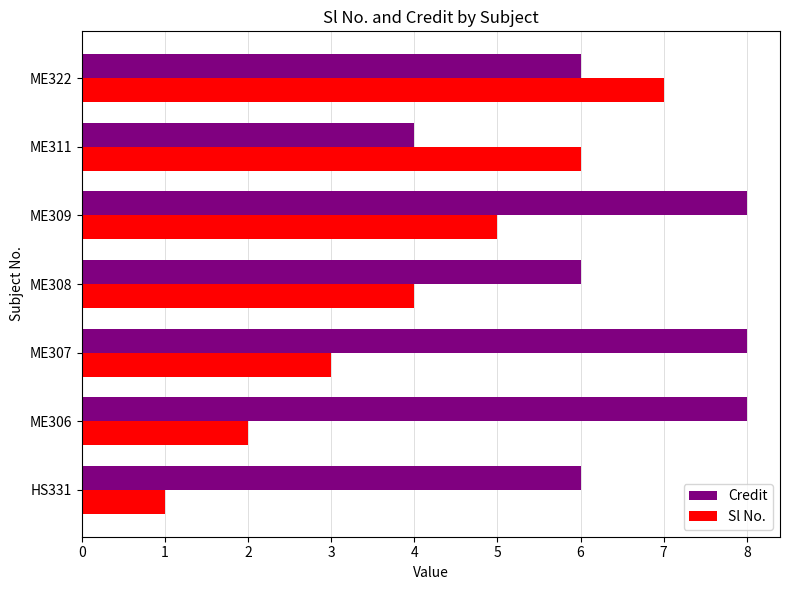

Is it true that Credit equals 8 at ME309?

True